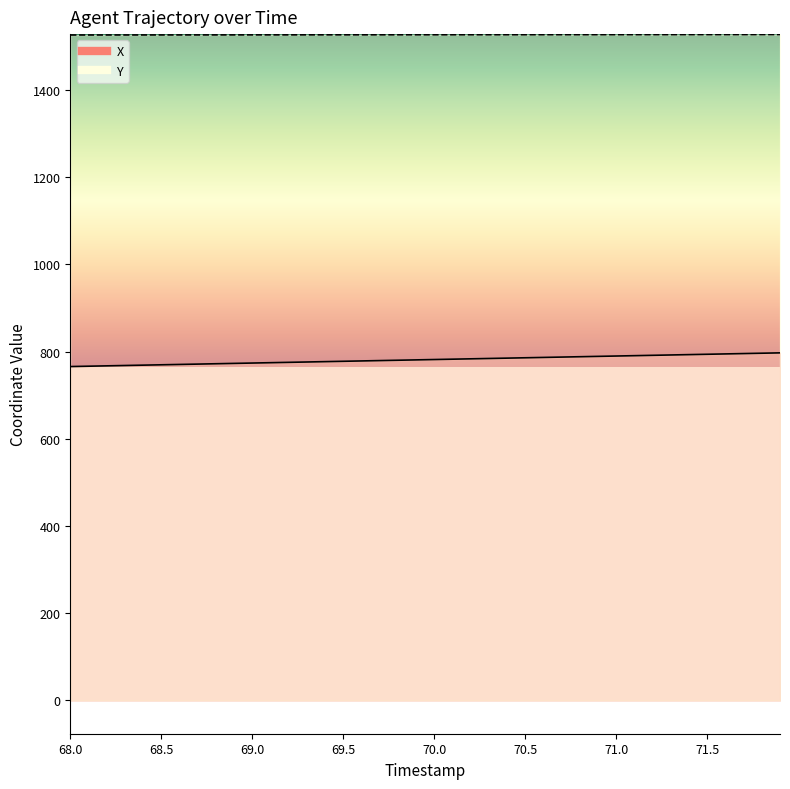

What is the average value of the Y series?

1526.8